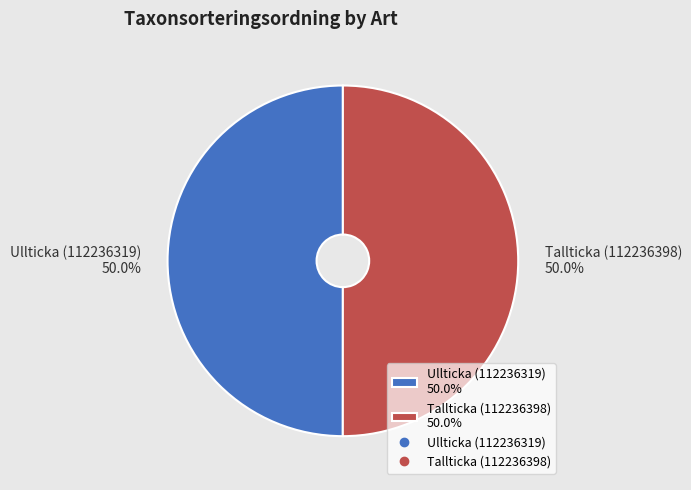

To the nearest percent, what portion does Ullticka (112236319) represent?

50%